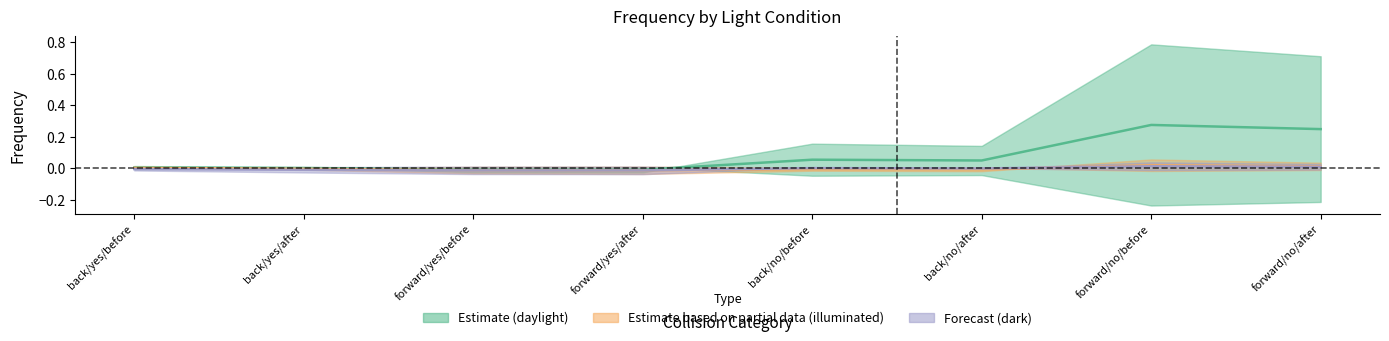

At back/no/before, list the series in order from largest to smallest.

daylight, night_dark, night_illuminate